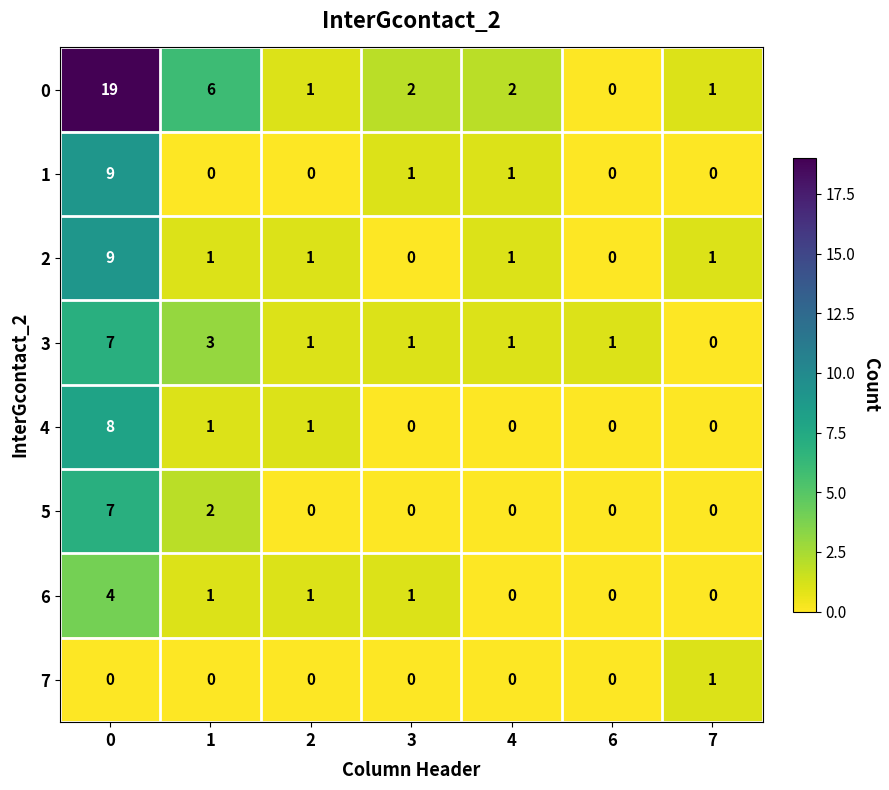

What is the greatest value displayed?

19